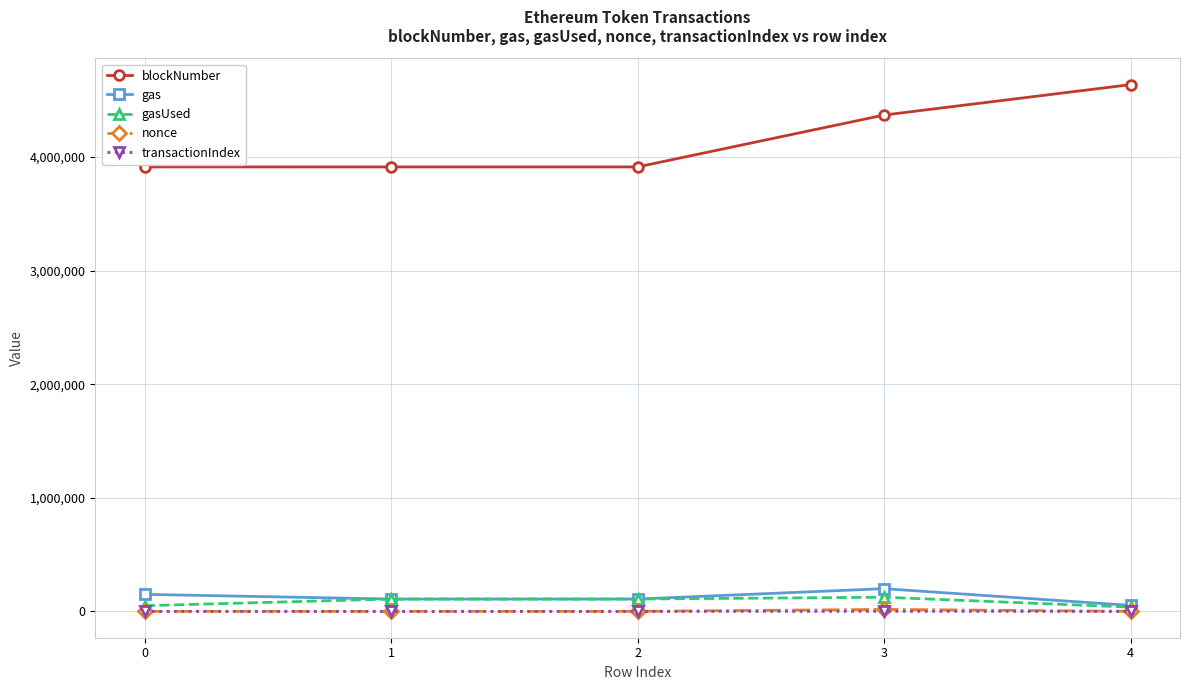

Does the chart display data point markers on the line(s)?

Yes